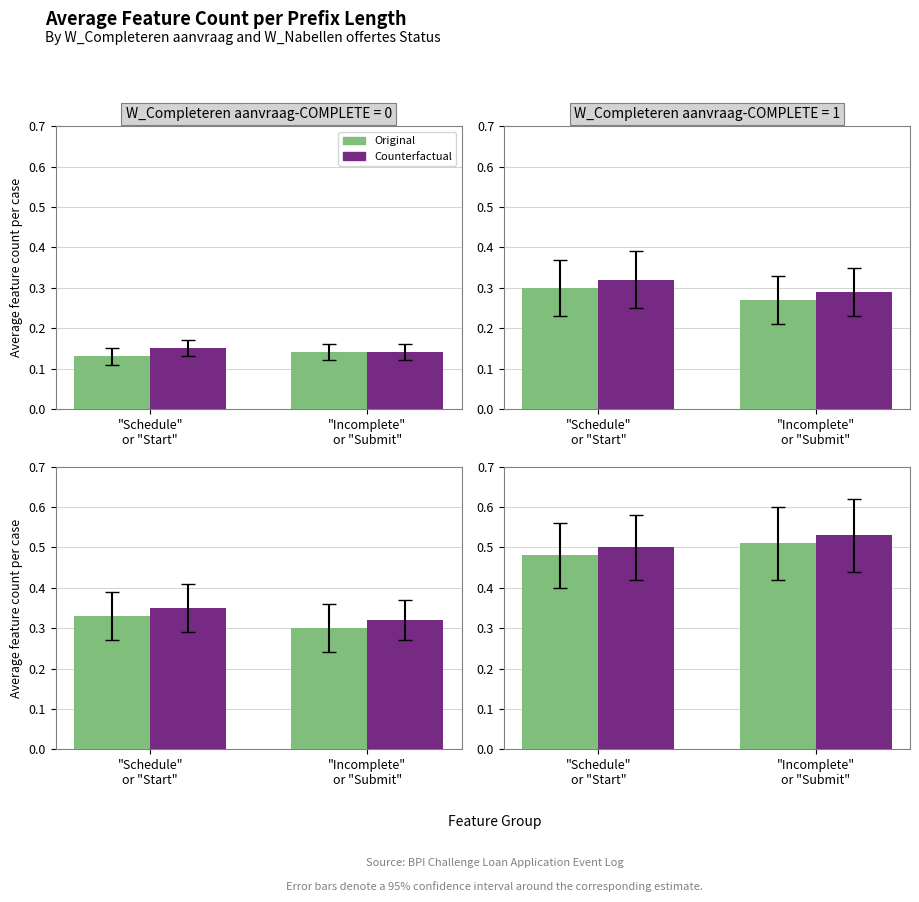

What is the total value across all series at "Incomplete"
or "Submit"?

1.0